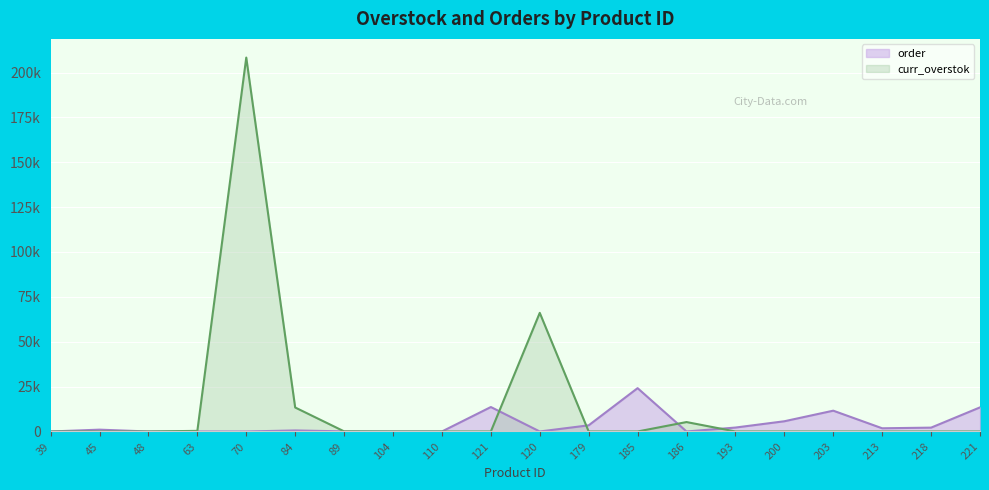

How many lines are shown in the chart?

2